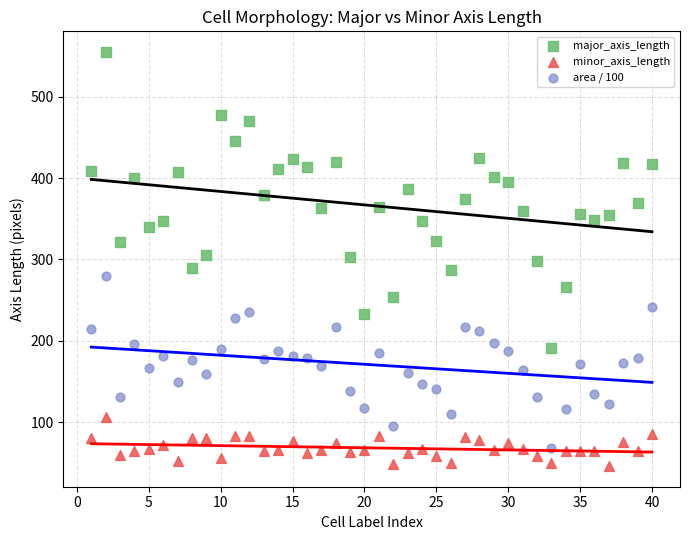

What are all the series names shown in the legend?

major_axis_length, minor_axis_length, area / 100